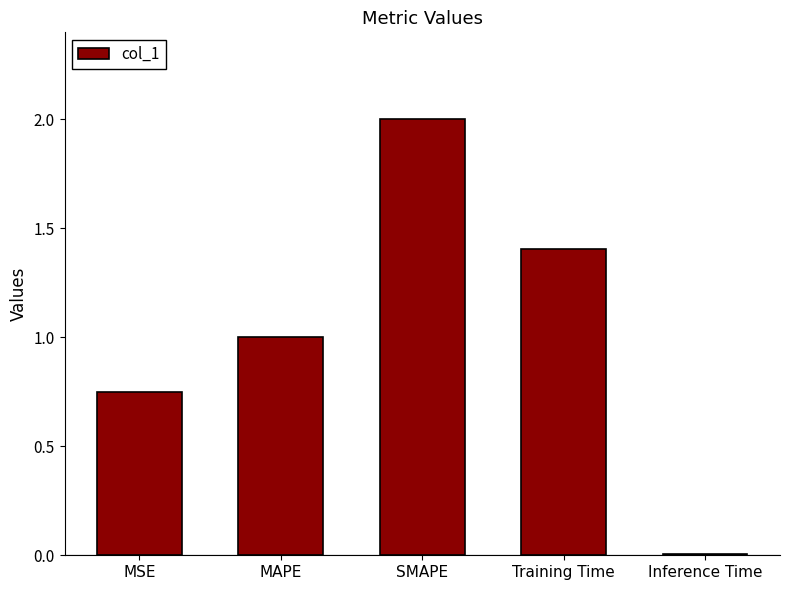

Where is the data nearest to the value 1?

MAPE